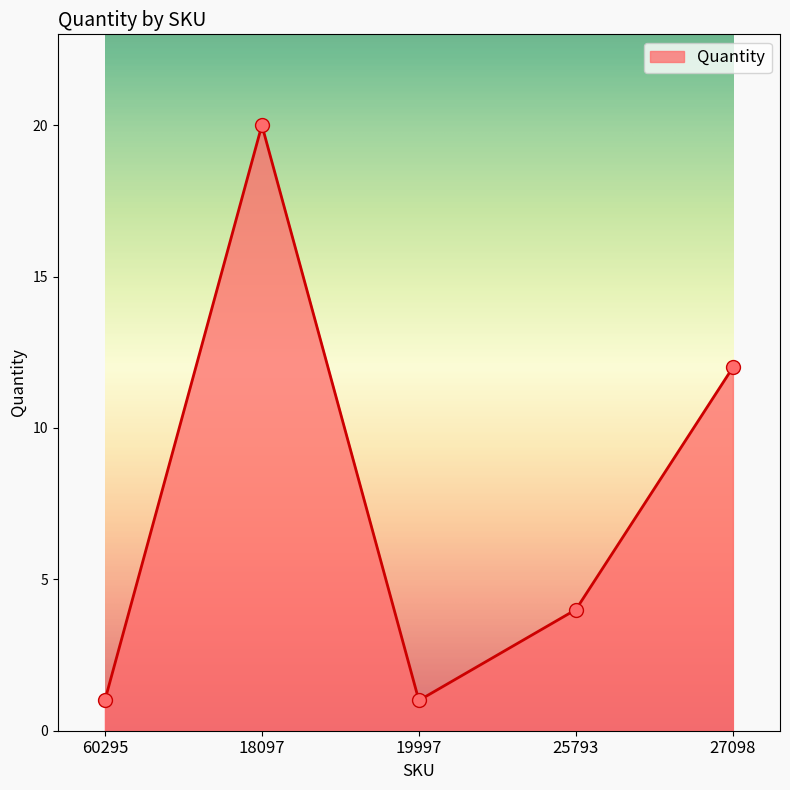

Which has a higher value, 27098 or 25793?

27098